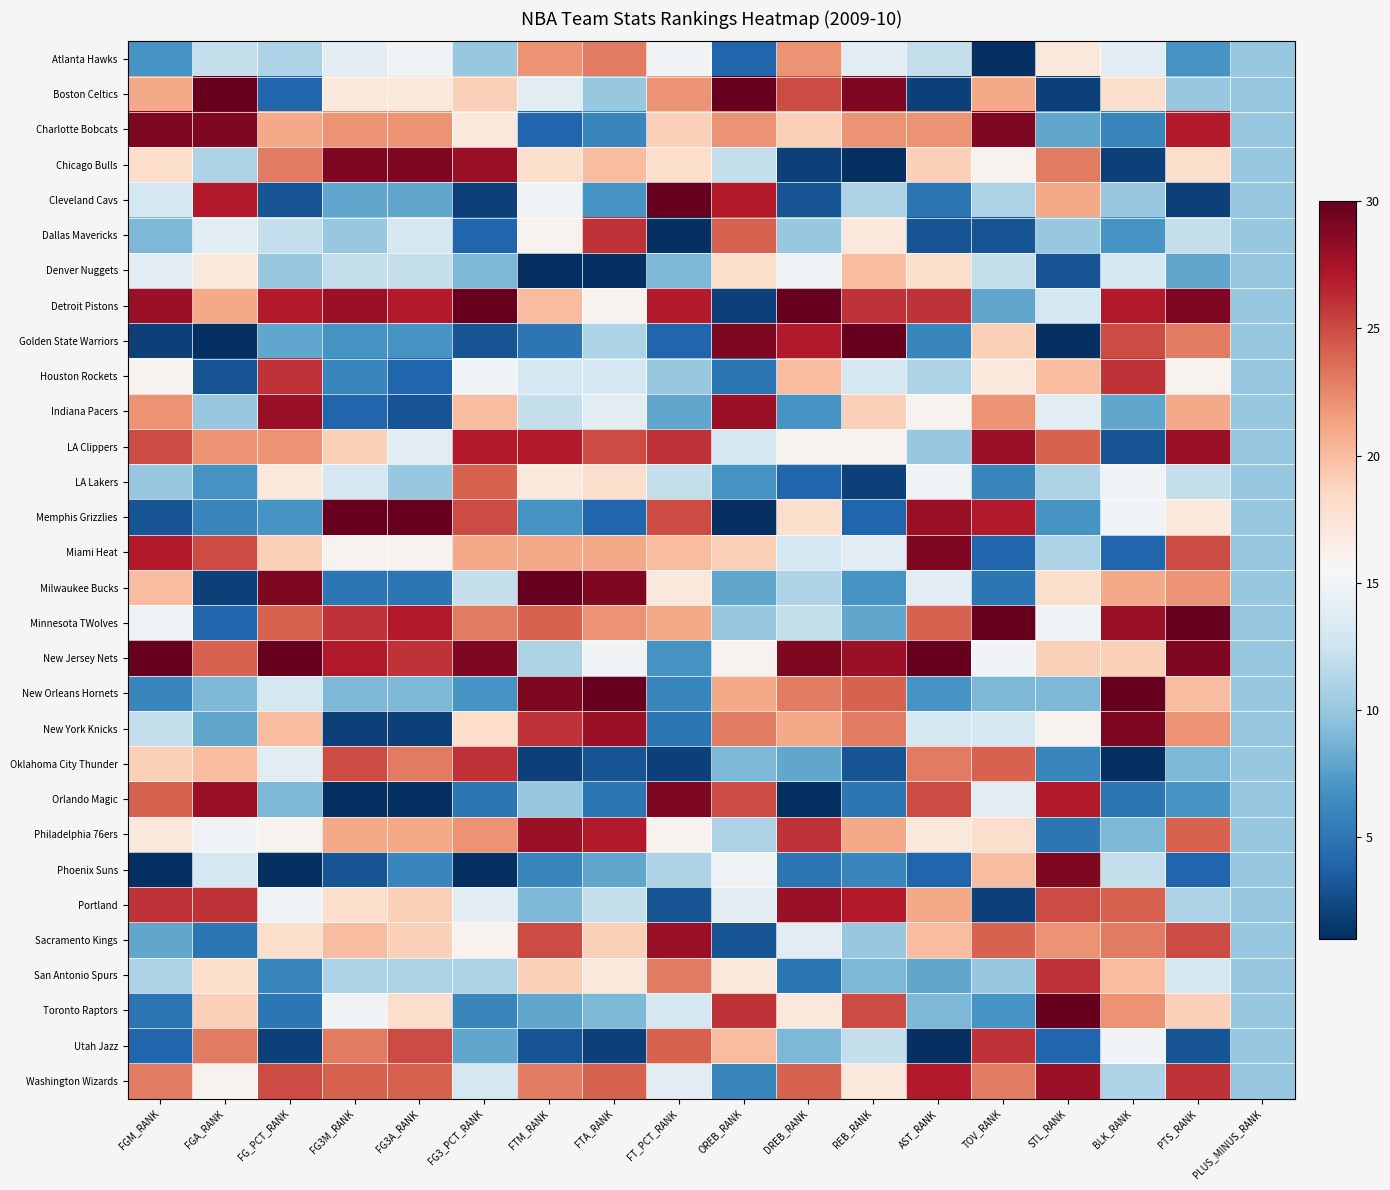

At how many categories does at least one series exceed 8?

18